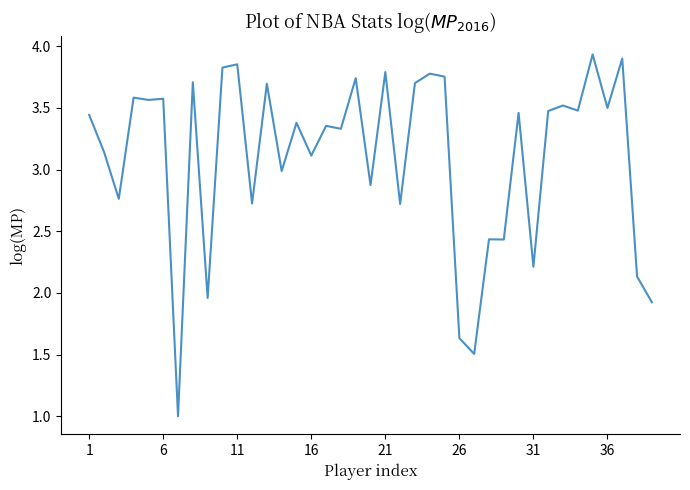

What is the difference between the maximum and minimum values?

2.9